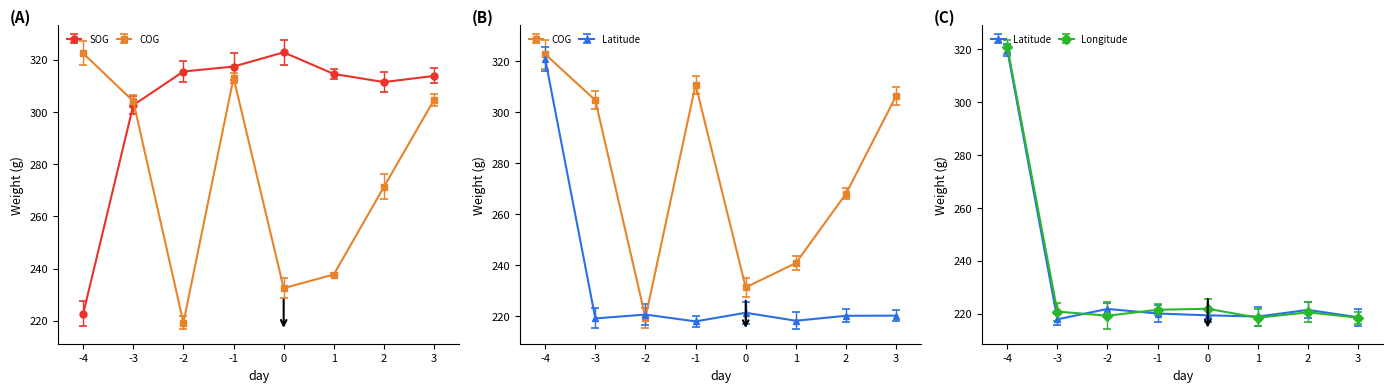

In SOG, how many points are higher than both neighbors (excluding endpoints)?

1